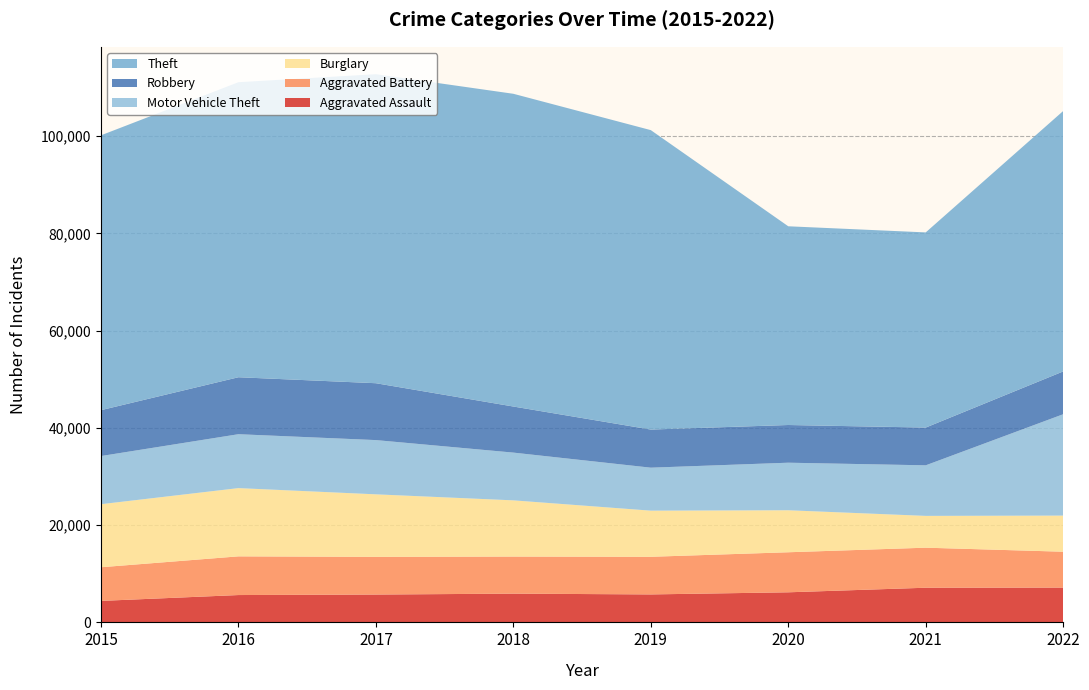

Reading left to right, what are all the values shown in this chart?

Aggravated Assault: 4420	5623	5728	5913	5752	6188	7128	7157
Aggravated Battery: 6922	7958	7753	7626	7741	8236	8236	7379
Burglary: 12967	14037	12856	11560	9488	8638	6541	7429
Motor Vehicle Theft: 9903	11086	11156	9821	8839	9781	10400	20847
Robbery: 9437	11716	11697	9477	7839	7753	7764	8802
Theft: 56526	60676	63553	64320	61583	40871	40140	53560